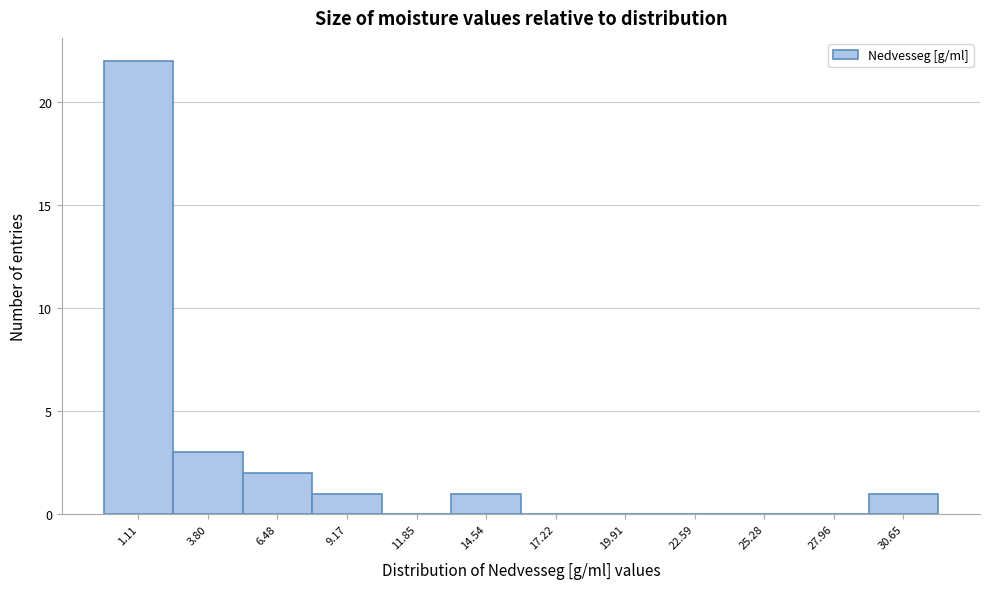

Reading left to right, transcribe all the data shown in this chart.

1.11=22	3.80=3	6.48=2	9.17=1	11.85=0	14.54=1	17.22=0	19.91=0	22.59=0	25.28=0	27.96=0	30.65=1